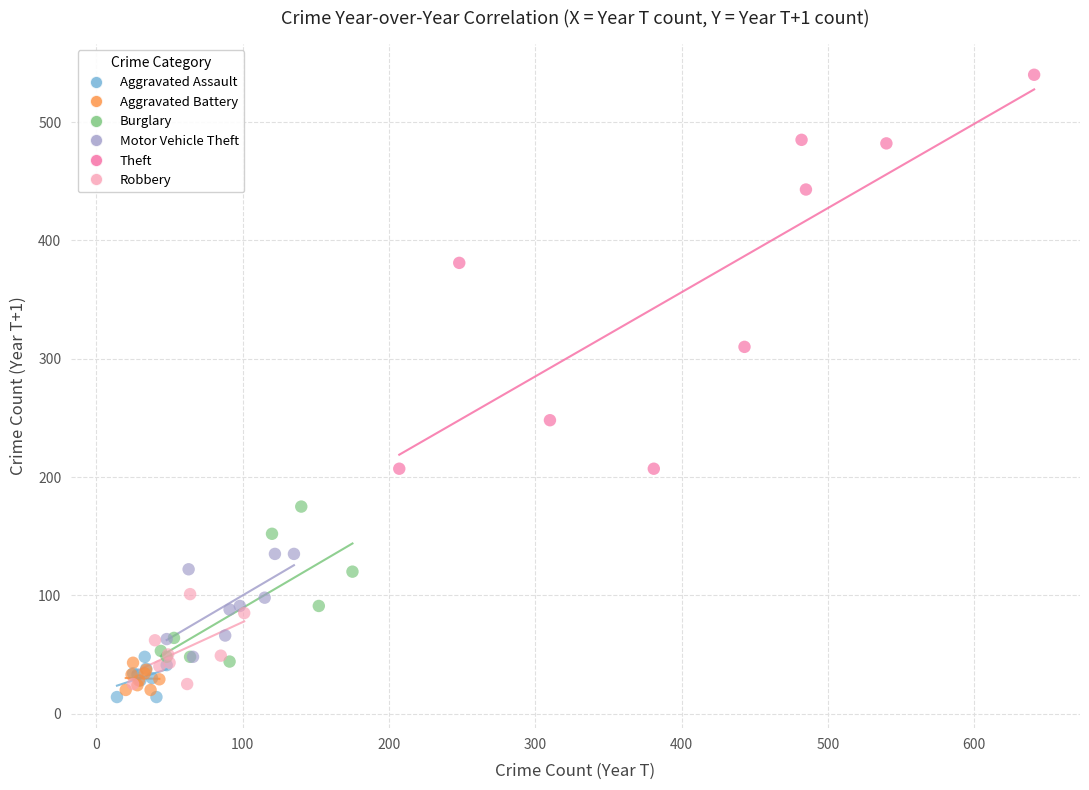

Which series has the widest spread of Y values?

Theft